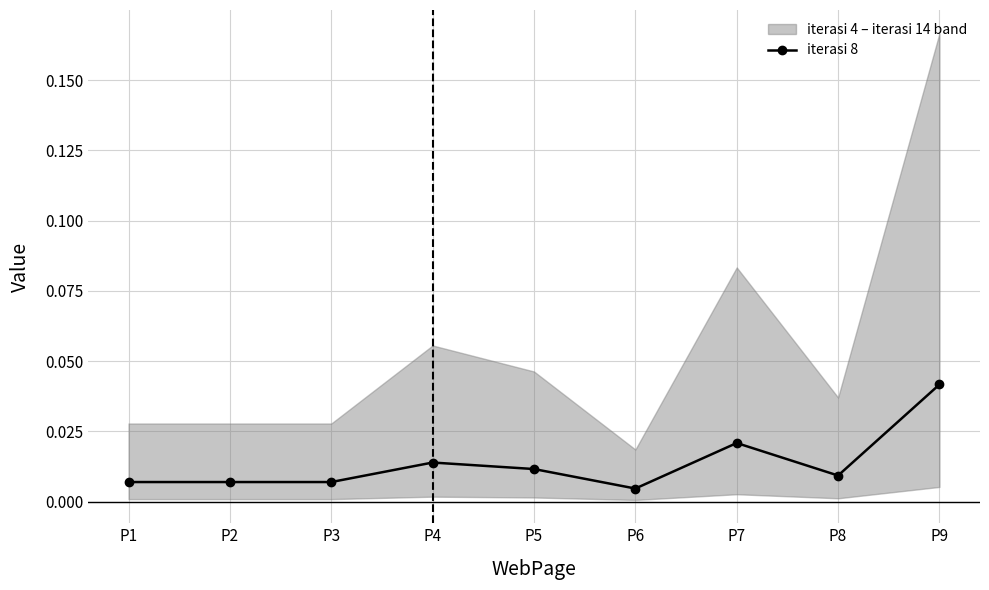

At which category does the chart reach its peak across all series?

P9